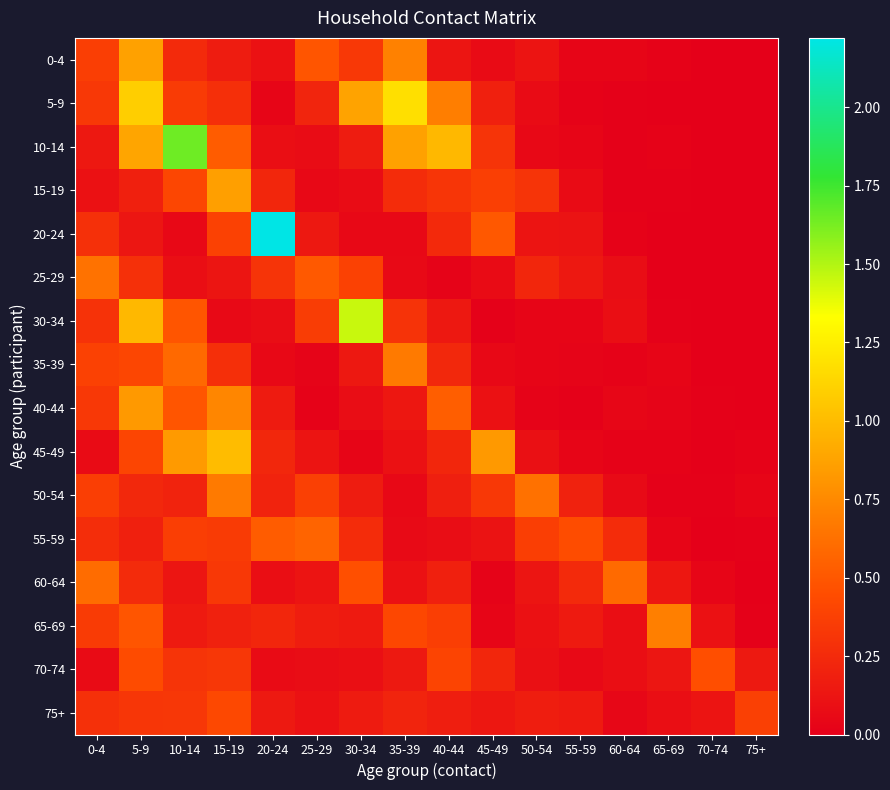

At which category is the sum across all series the highest?

5-9